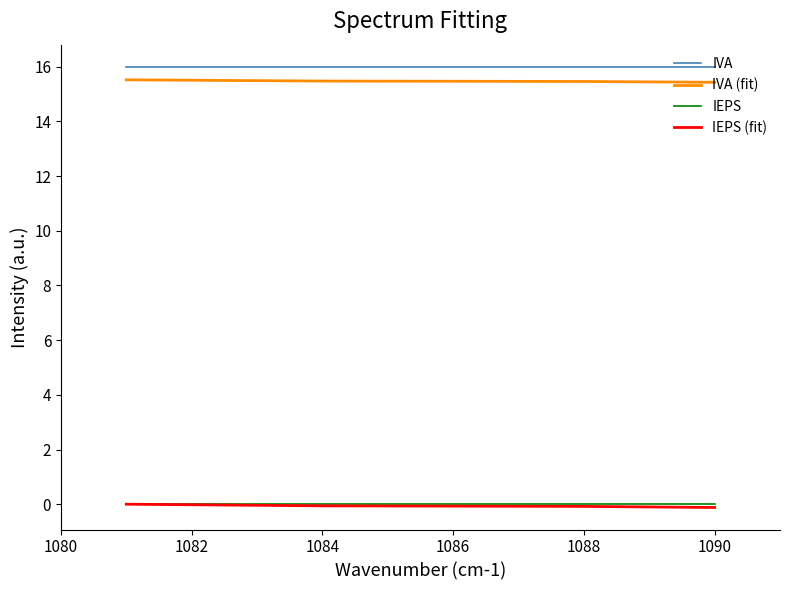

True or false: IEPS and IVA (fit) cross at least once.

False